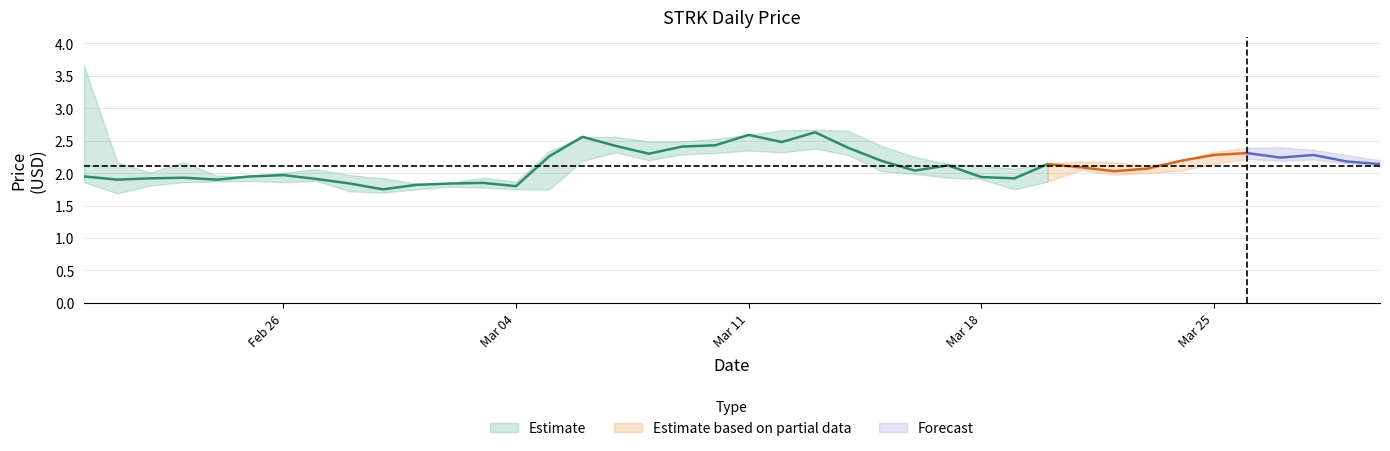

Reading left to right, what are all the values shown in this chart?

close: 1.9	1.9	1.9	1.9	1.9	1.9	2.0	1.9	1.8	1.8	1.8	1.8	1.9	1.8	2.3	2.6	2.4	2.3	2.4	2.4	2.6	2.5	2.6	2.4	2.2	2.0	2.1	1.9	1.9	2.1	2.1	2.0	2.1	2.2	2.3	2.3	2.2	2.3	2.2	2.1
high: 3.7	2.2	2.0	2.2	2.0	1.9	2.0	2.1	2.0	1.9	1.8	1.9	1.9	1.9	2.3	2.6	2.6	2.5	2.5	2.5	2.6	2.7	2.7	2.6	2.4	2.2	2.1	2.1	2.1	2.1	2.2	2.2	2.1	2.2	2.3	2.4	2.4	2.4	2.3	2.2
low: 1.9	1.7	1.8	1.9	1.9	1.9	1.9	1.9	1.7	1.7	1.8	1.8	1.8	1.8	1.8	2.2	2.3	2.2	2.3	2.3	2.4	2.3	2.4	2.3	2.0	2.0	1.9	1.9	1.8	1.9	2.0	2.0	2.0	2.0	2.1	2.2	2.2	2.2	2.1	2.1